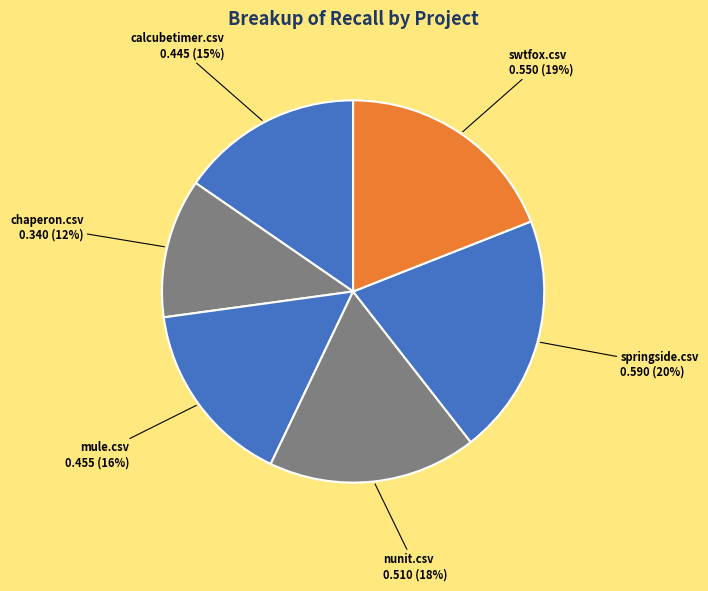

What is the smallest slice in the pie chart?

chaperon.csv